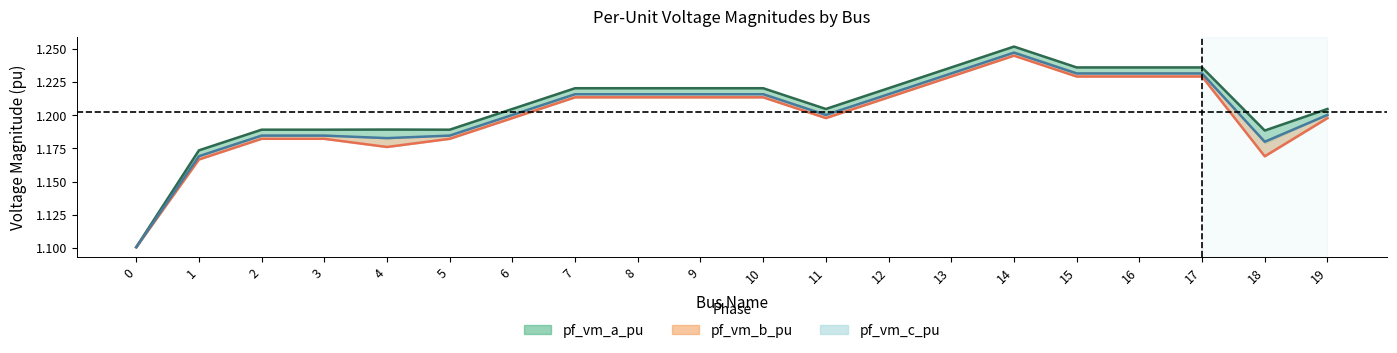

At 6, list the series in order from smallest to largest.

pf_vm_b_pu, pf_vm_c_pu, pf_vm_a_pu